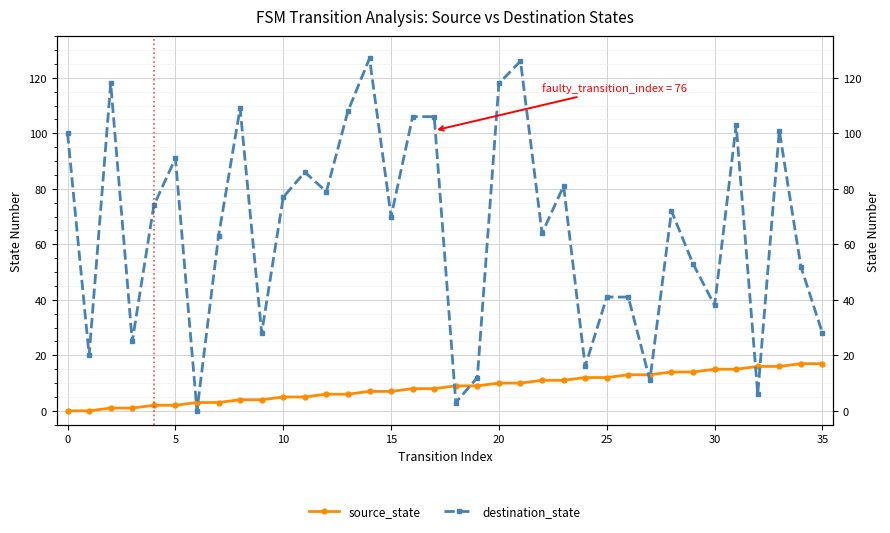

How many values in destination_state are above zero?

35